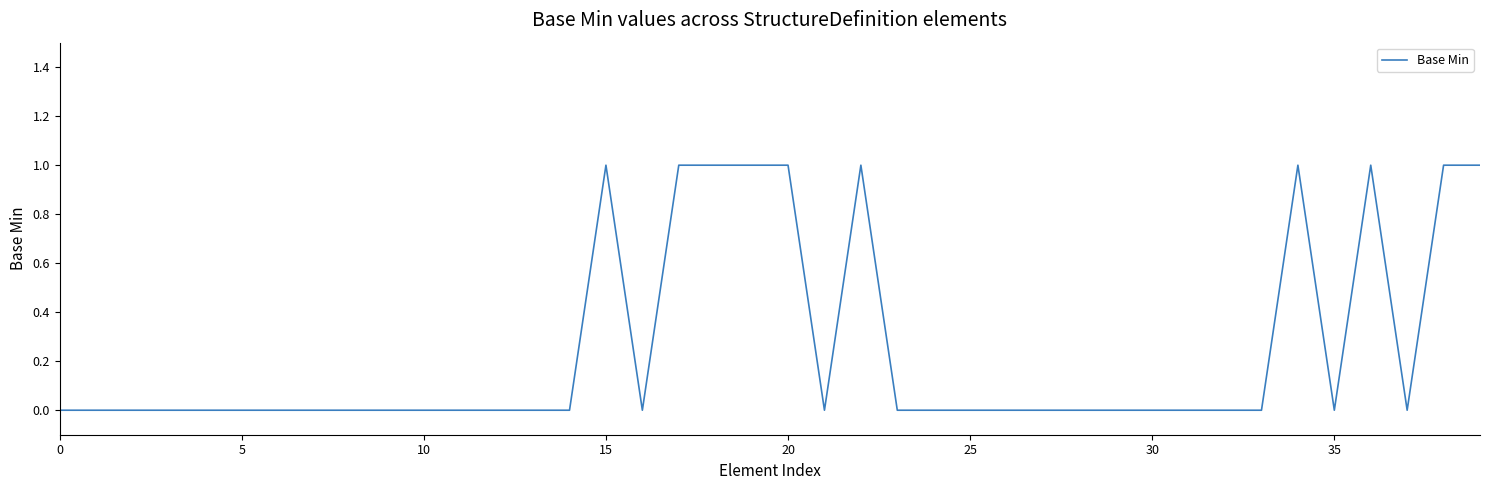

What is the sum of all values?

10